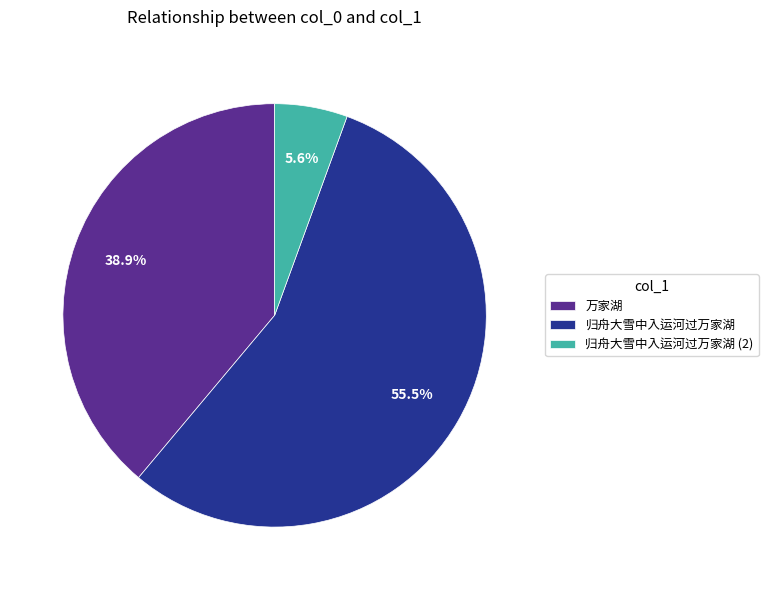

To the nearest percent, what is the difference between the 归舟大雪中入运河过万家湖 and 万家湖 slice percentages?

17%